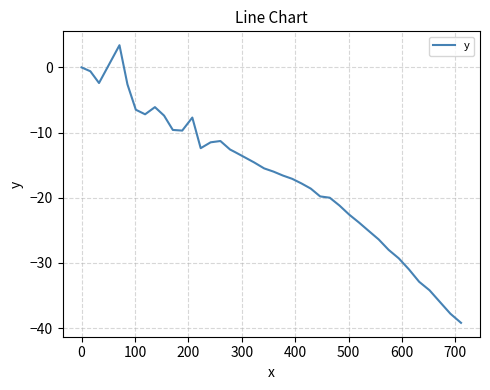

What is the smallest value displayed?

-39.2